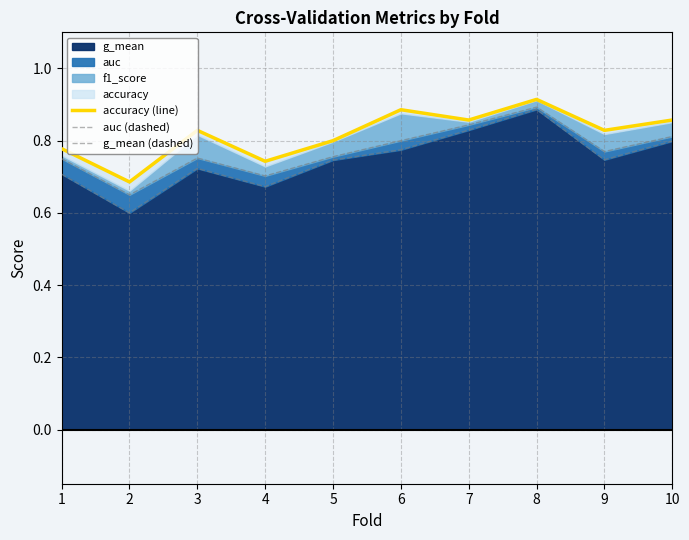

The auc (dashed) series shows 0.2 at 5. True or false?

False